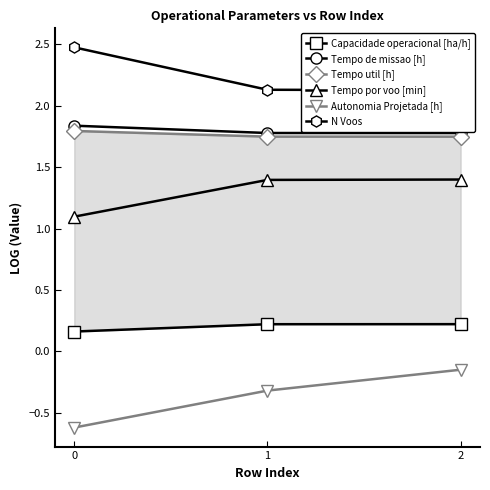

Is the value of Tempo de missao [h] at 0 greater than the value of Tempo por voo [min] at 0?

Yes